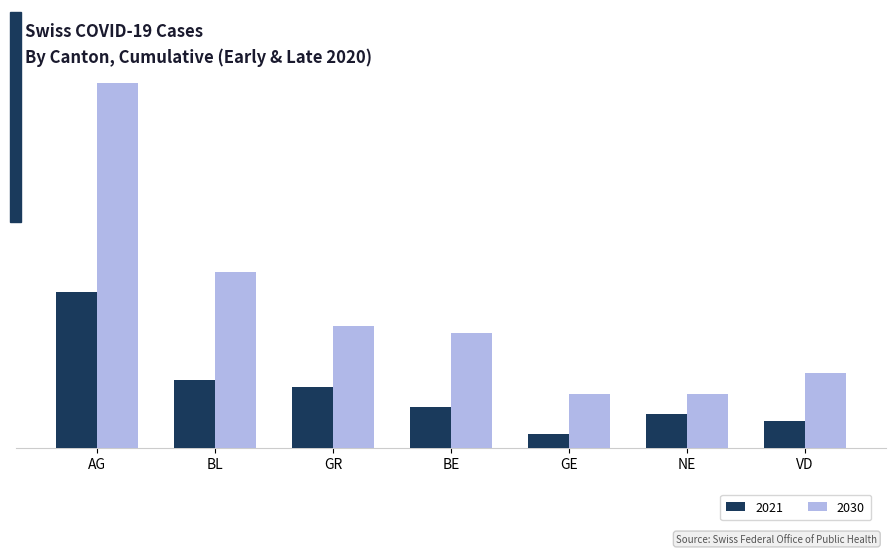

List the series in order of their overall mean, lowest first.

2021, 2030